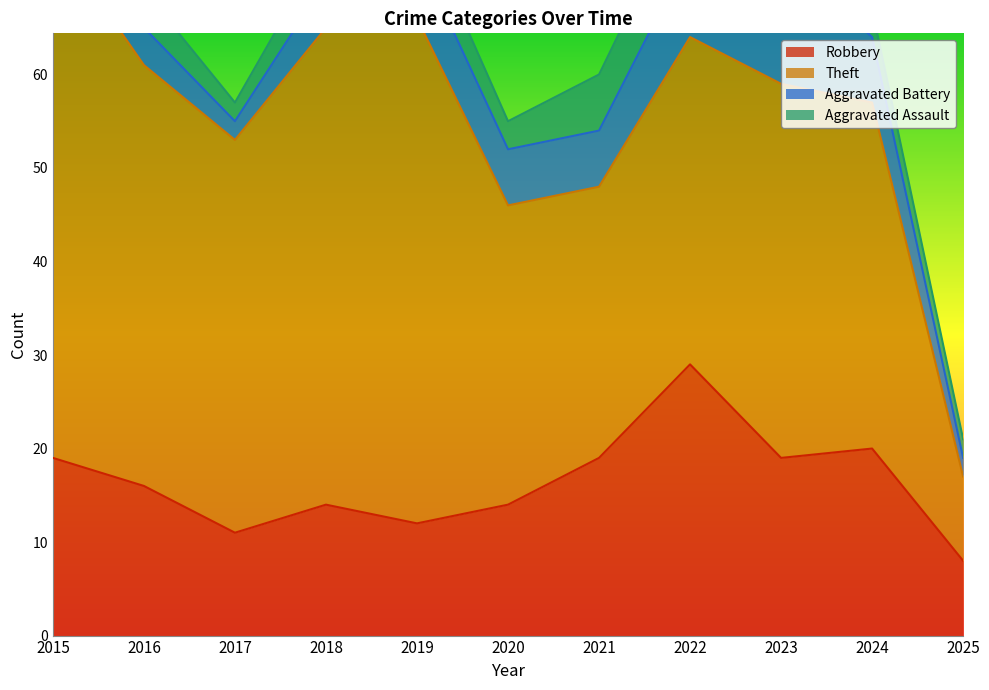

How many values in the Aggravated Battery series exceed 6?

4